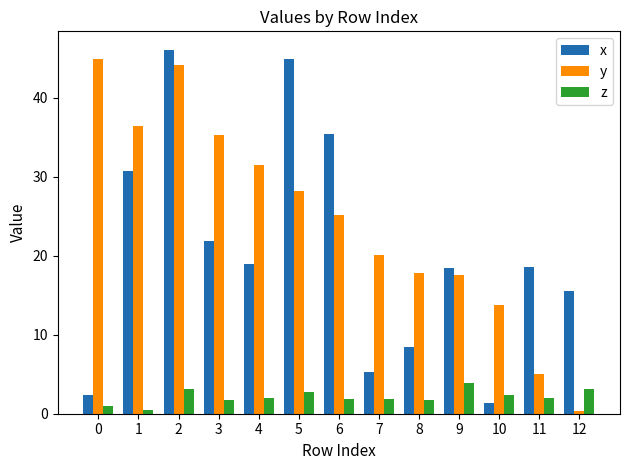

Is it true that x equals 5.3 at 7?

True